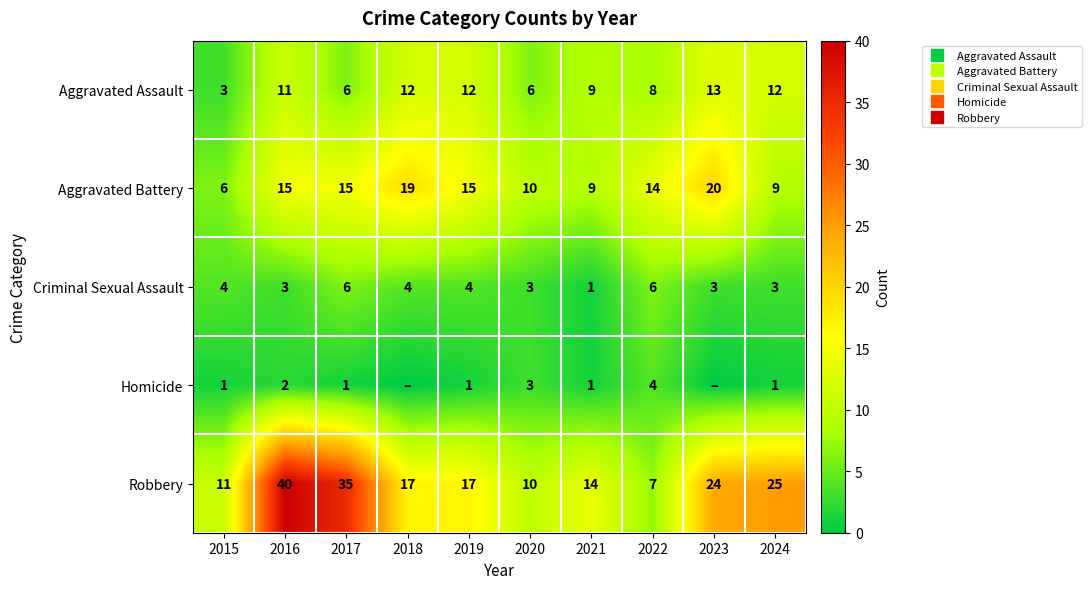

Where is Robbery nearest to the value 23?

2023